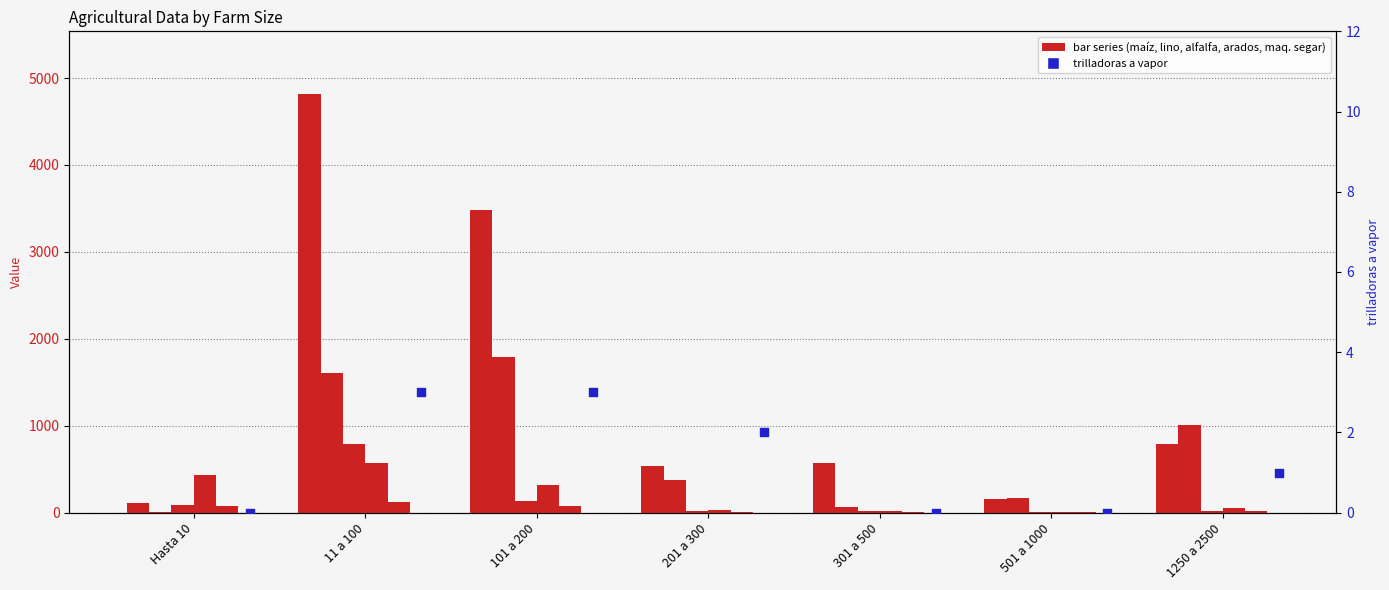

What are all the series names shown in the legend?

maíz, lino, alfalfa, arados, maquinas de segar, trilladoras a vapor